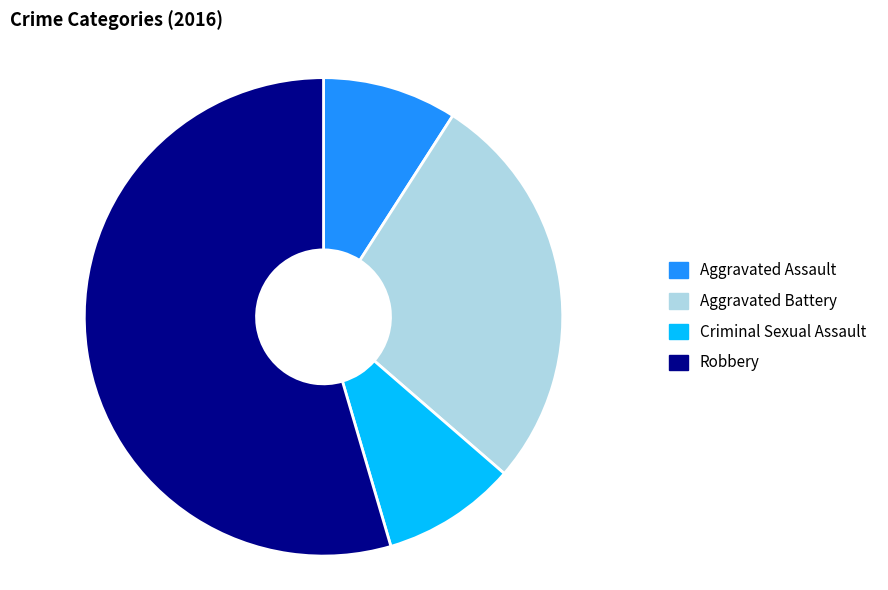

Is the sum of Criminal Sexual Assault and Robbery greater than half?

Yes